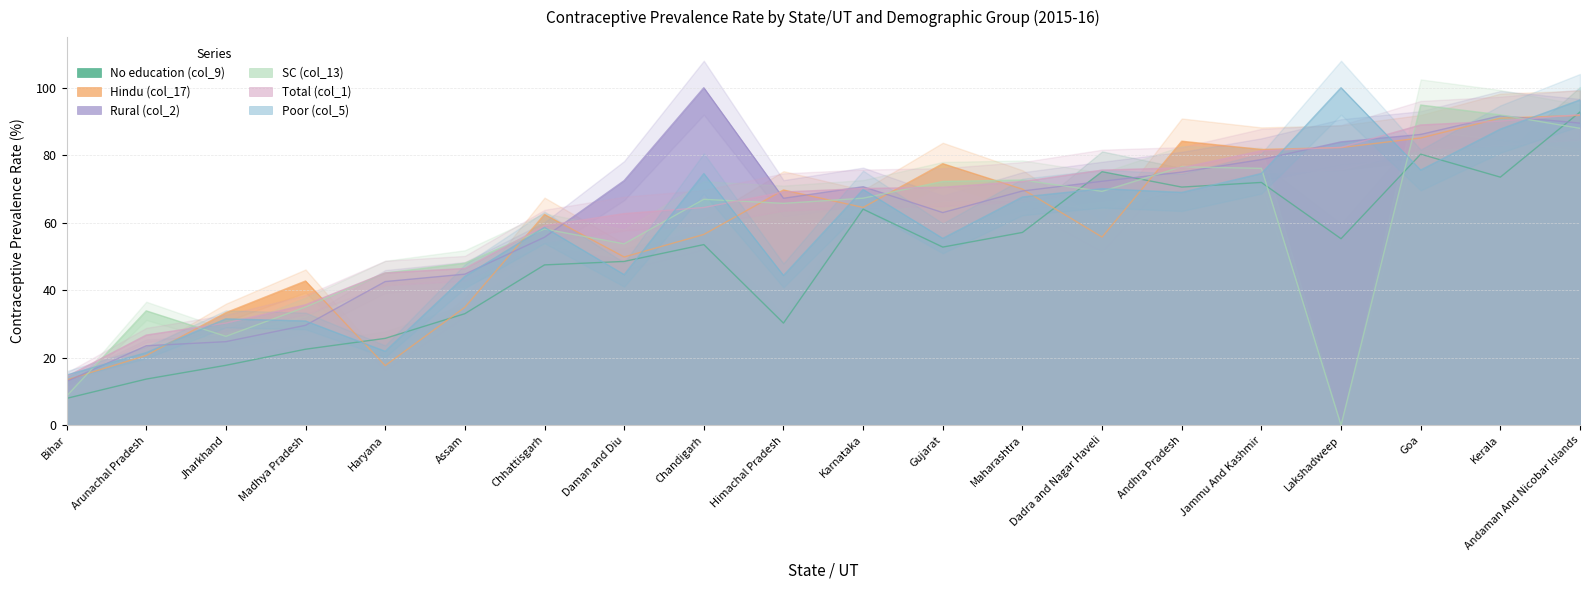

Which series changed the most between Assam and Lakshadweep?

Poor (col_5)